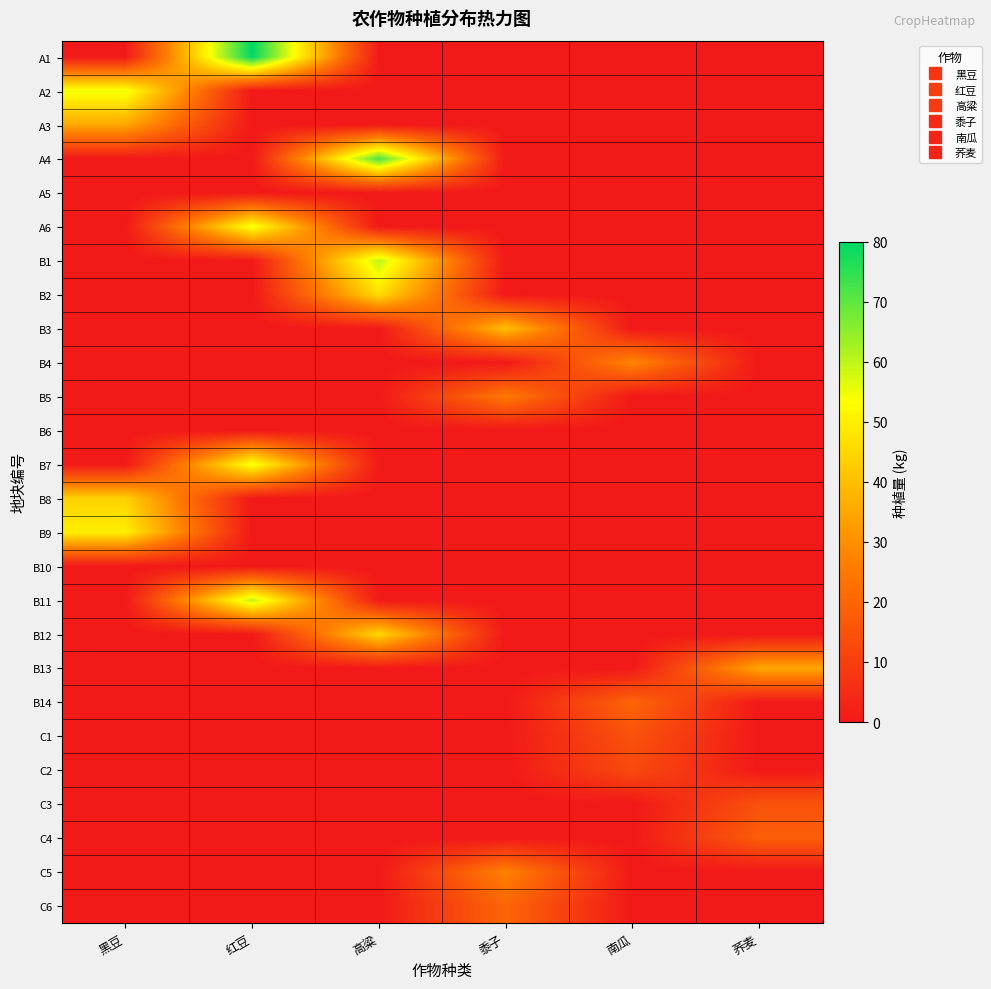

How many series are shown in this chart?

26